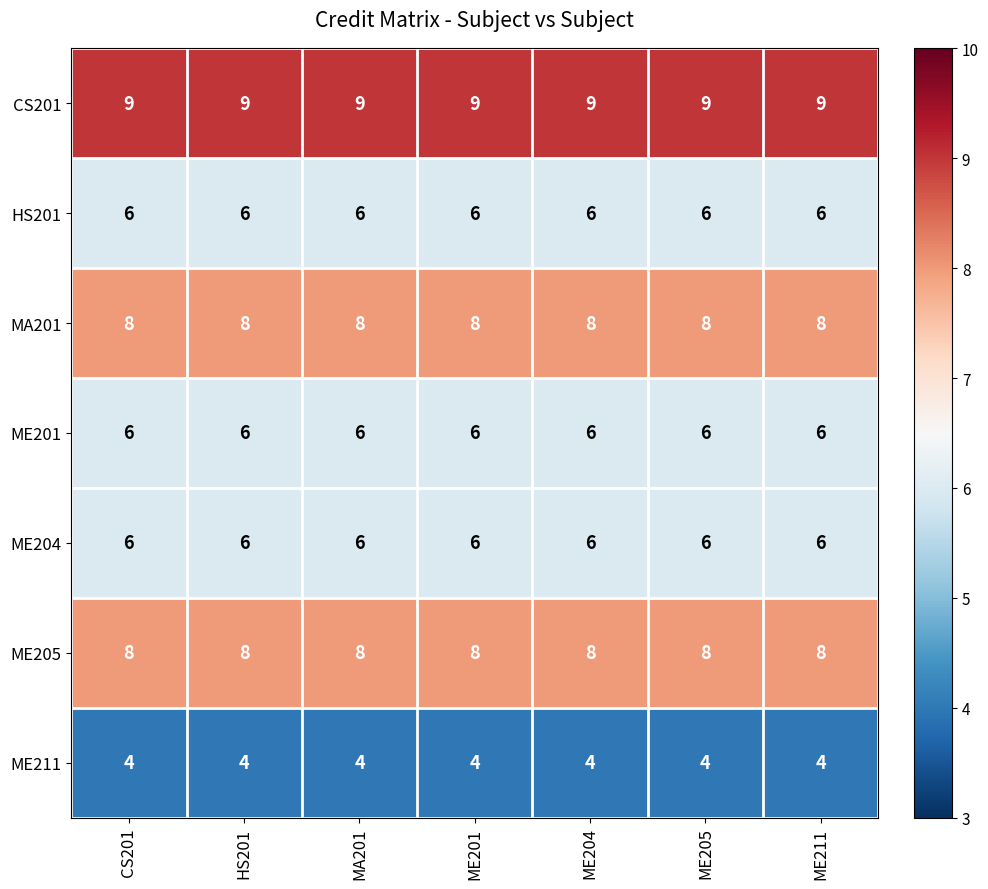

What is the total value across all series at ME211?

47